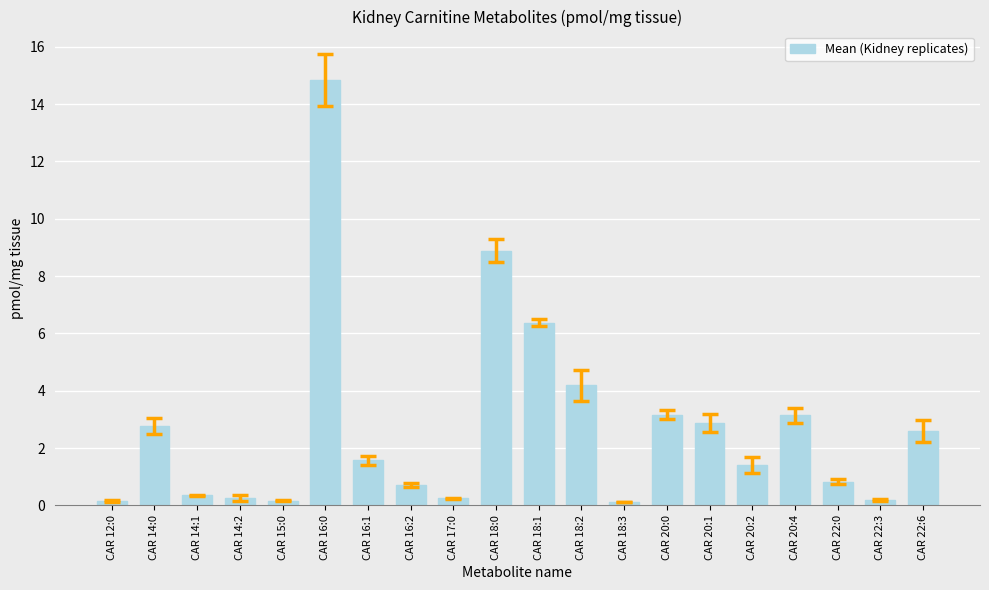

What is the difference between the values at CAR 18:2 and CAR 18:0?

4.7